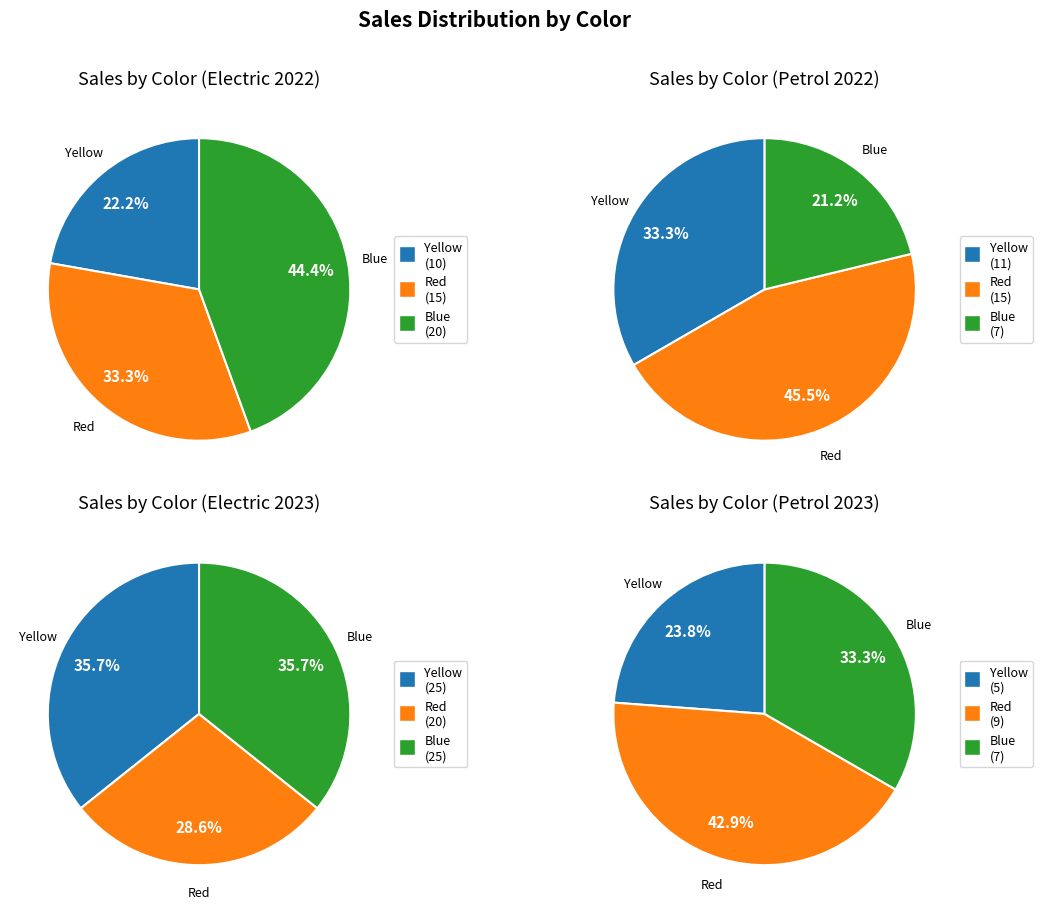

Which has a higher value, 3 or Yellow?

Yellow